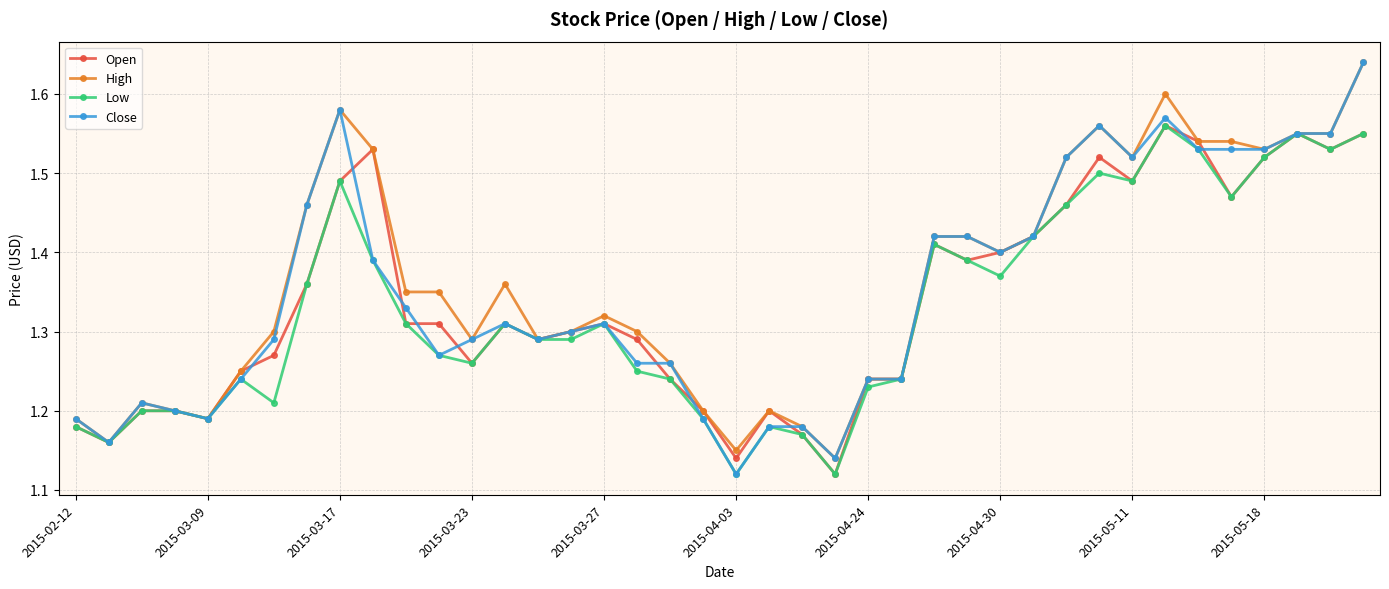

Which series has the widest spread of values?

Close